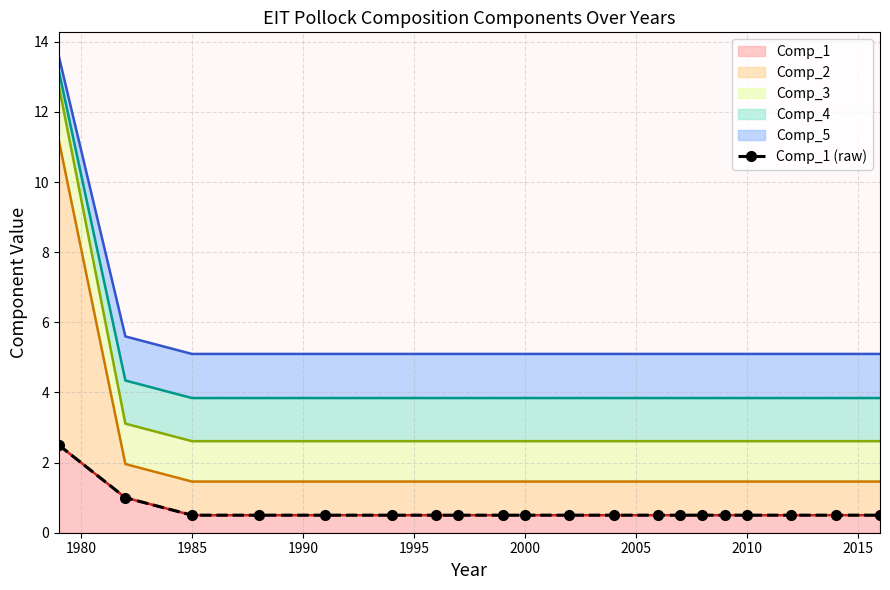

What is the lowest value of the Comp_1 series?

0.5